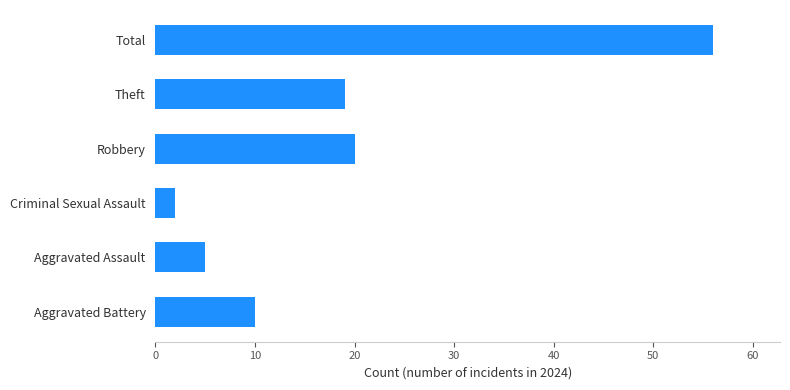

List the labels in order of value, largest first.

Total, Robbery, Theft, Aggravated Battery, Aggravated Assault, Criminal Sexual Assault